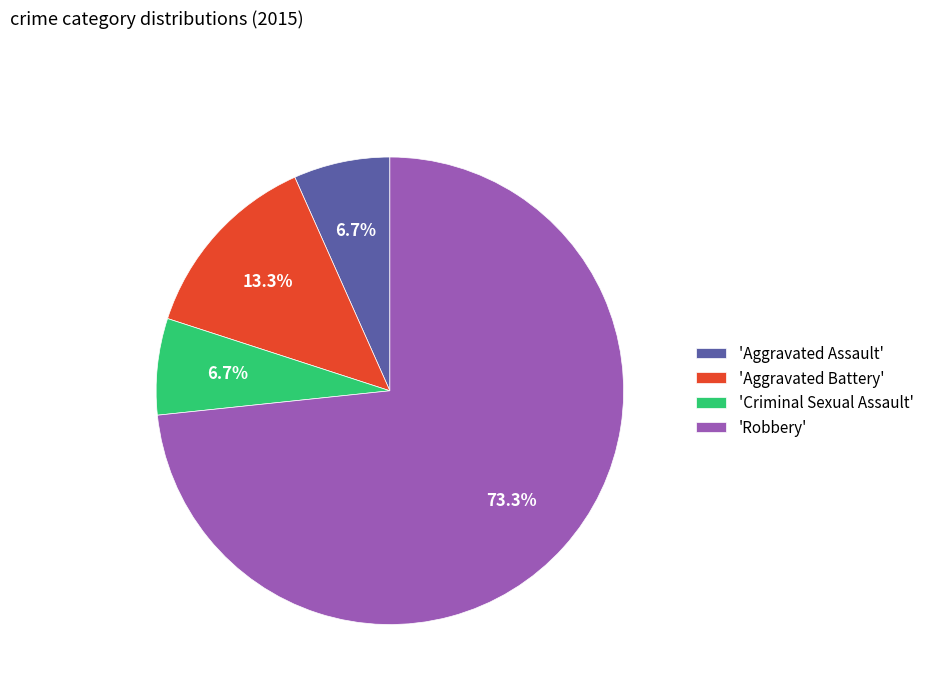

What portion of the pie excludes 'Aggravated Battery'?

86.7%